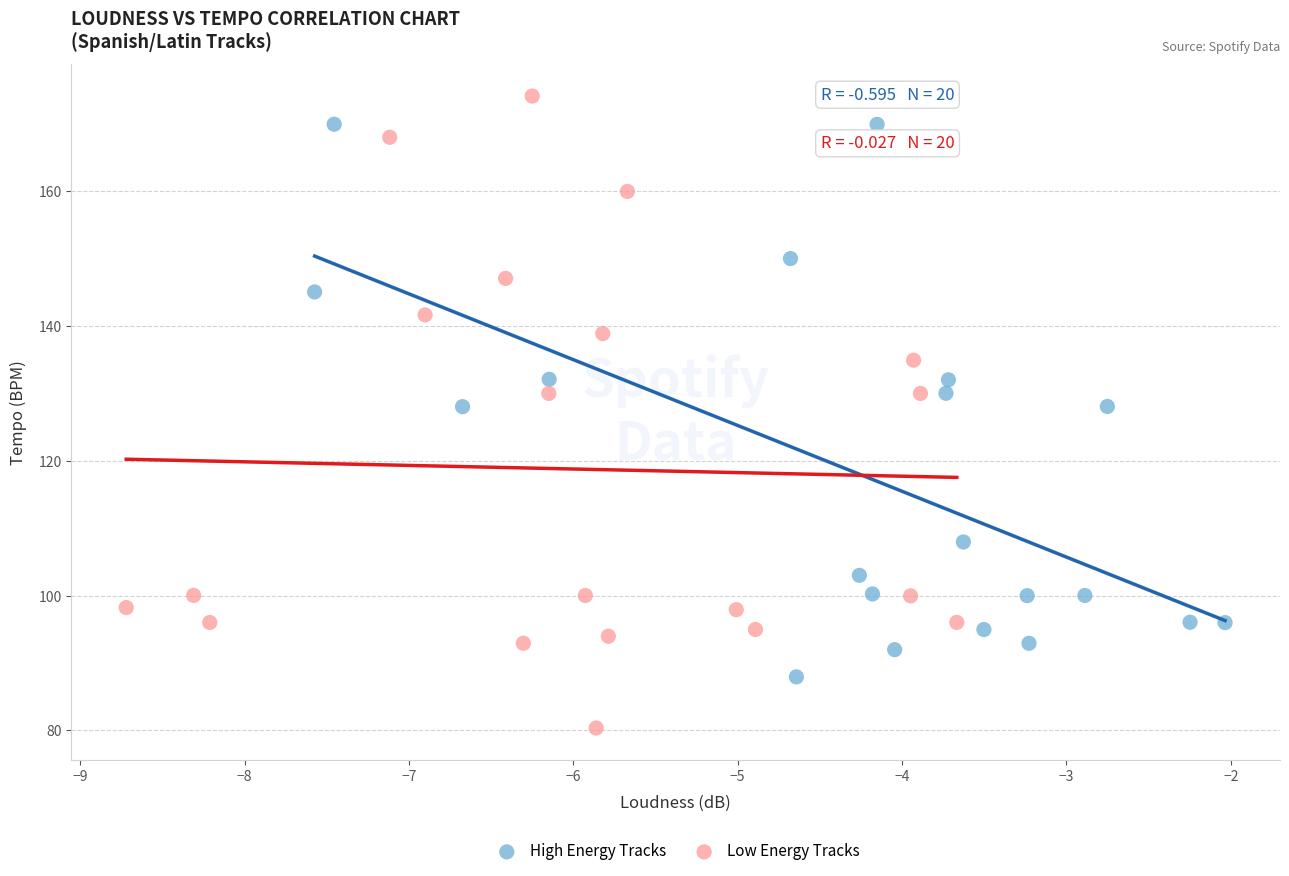

What are all the series names shown in the legend?

High Energy Tracks, Low Energy Tracks